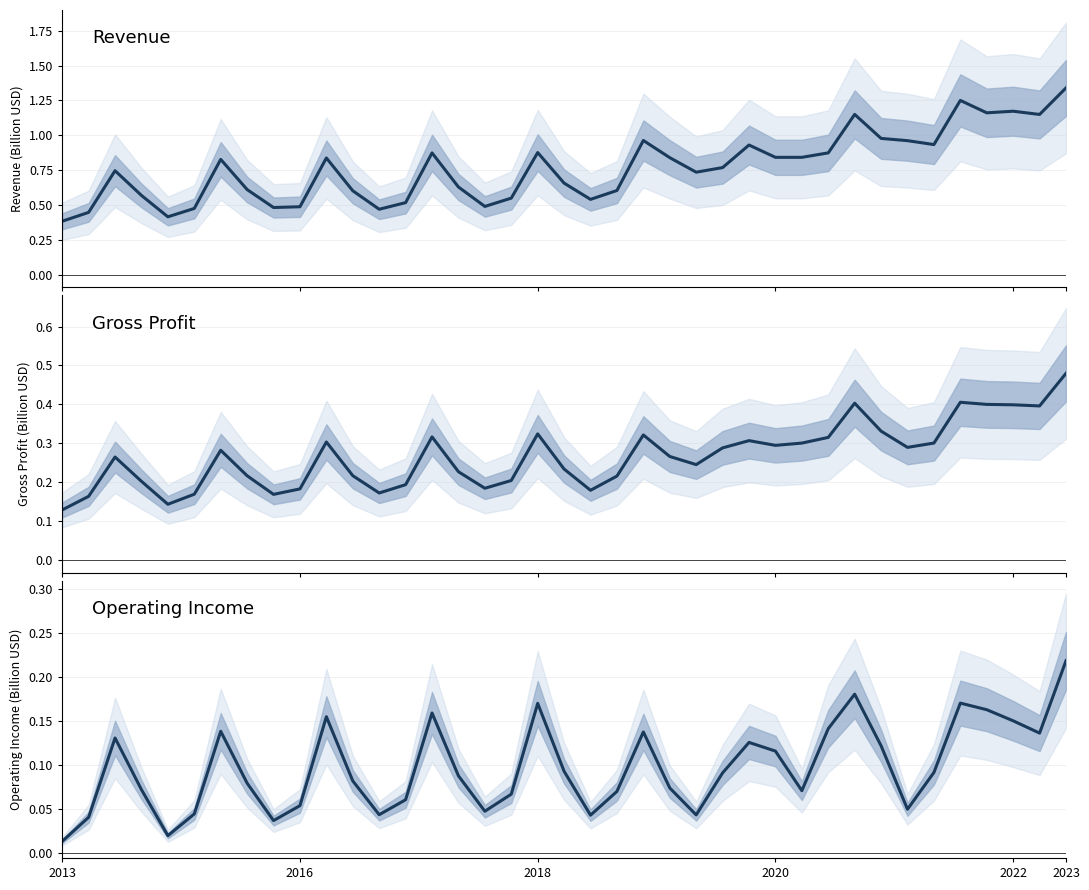

List the series in order of their peak value, lowest first.

Operating Income, Gross Profit, Revenue